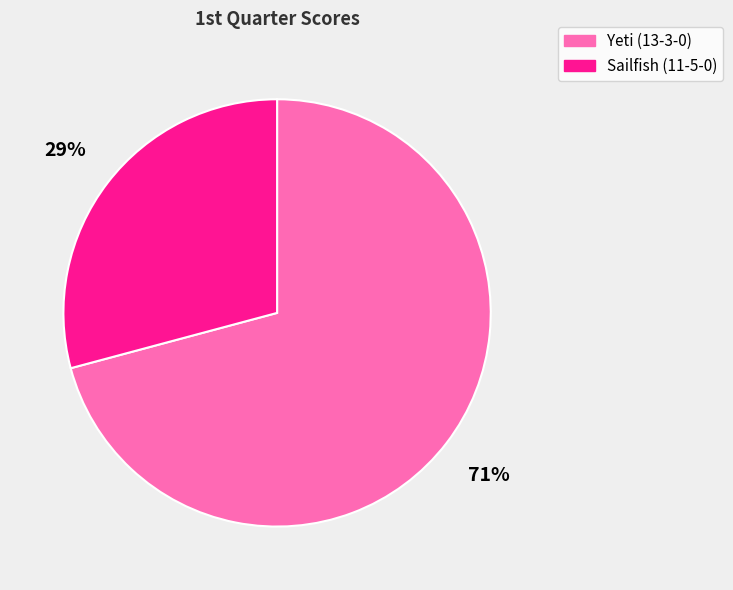

How many slices are in this pie chart?

2